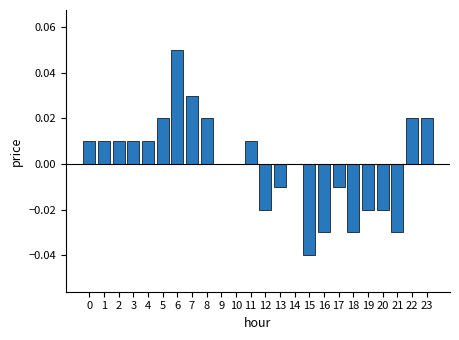

Between 14 and 16, which is larger?

14